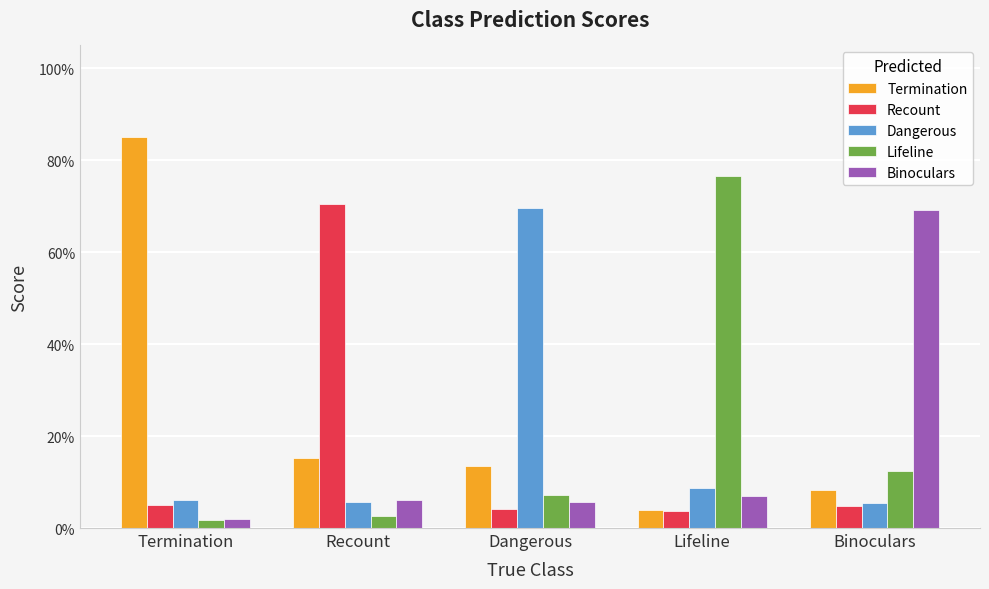

List the series in order of their peak value, lowest first.

Binoculars, Dangerous, Recount, Lifeline, Termination